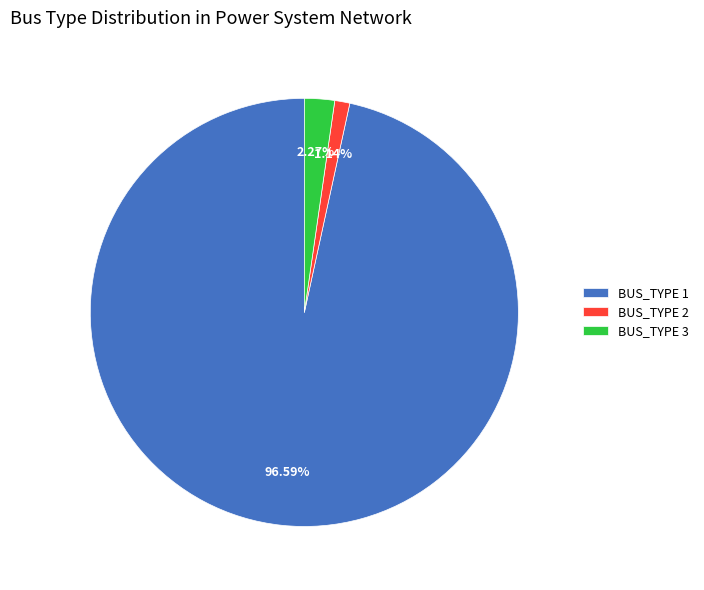

Count the number of slices in the pie.

3